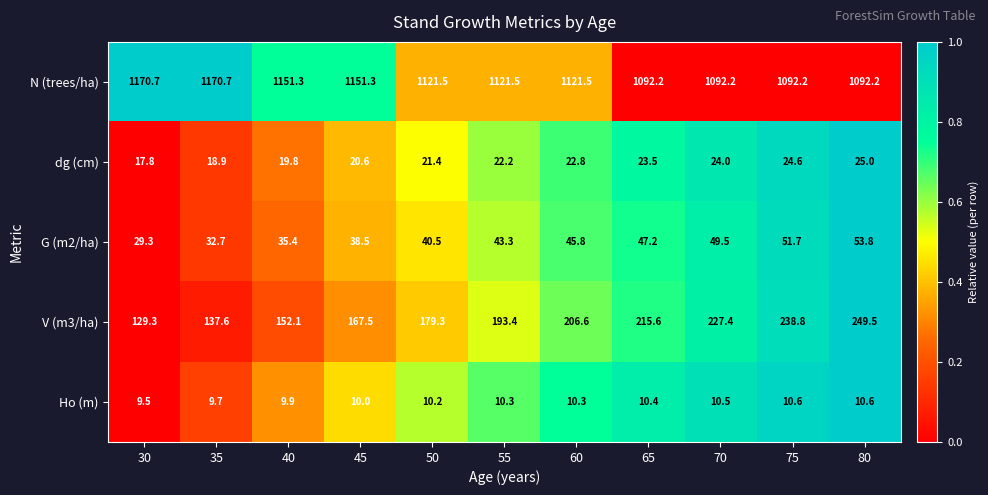

How many series are shown in this chart?

5